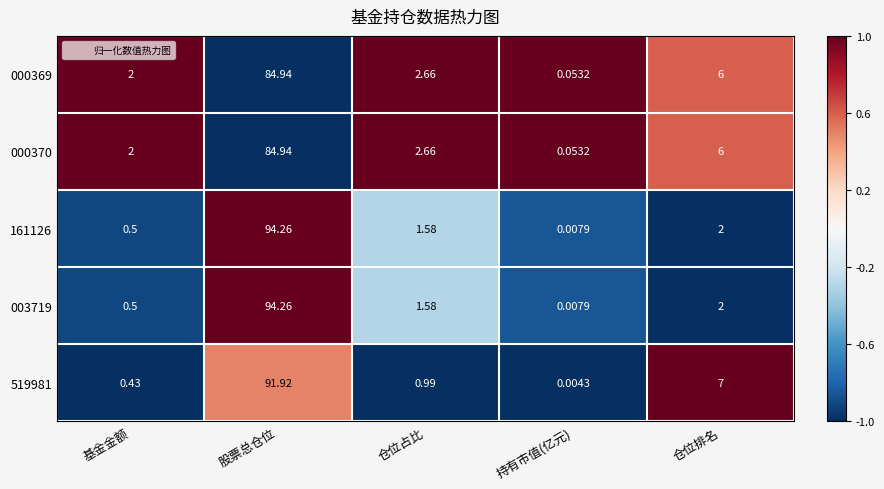

List the labels in order of 000370 value, smallest first.

持有市值(亿元), 基金金额, 仓位占比, 仓位排名, 股票总仓位